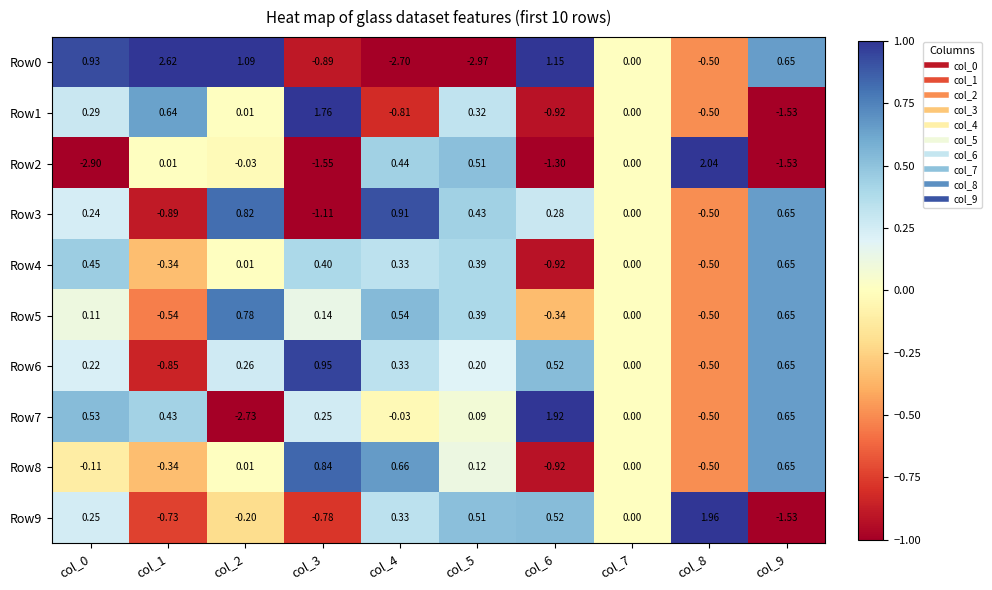

Reading left to right, transcribe all the data shown in this chart.

Row0: col_0=0.9	col_1=2.6	col_2=1.1	col_3=-0.9	col_4=-2.7	col_5=-3.0	col_6=1.1	col_7=0.0	col_8=-0.5	col_9=0.7
Row1: col_0=0.3	col_1=0.6	col_2=0.0	col_3=1.8	col_4=-0.8	col_5=0.3	col_6=-0.9	col_7=0.0	col_8=-0.5	col_9=-1.5
Row2: col_0=-2.9	col_1=0.0	col_2=-0.0	col_3=-1.6	col_4=0.4	col_5=0.5	col_6=-1.3	col_7=0.0	col_8=2.0	col_9=-1.5
Row3: col_0=0.2	col_1=-0.9	col_2=0.8	col_3=-1.1	col_4=0.9	col_5=0.4	col_6=0.3	col_7=0.0	col_8=-0.5	col_9=0.7
Row4: col_0=0.5	col_1=-0.3	col_2=0.0	col_3=0.4	col_4=0.3	col_5=0.4	col_6=-0.9	col_7=0.0	col_8=-0.5	col_9=0.7
Row5: col_0=0.1	col_1=-0.5	col_2=0.8	col_3=0.1	col_4=0.5	col_5=0.4	col_6=-0.3	col_7=0.0	col_8=-0.5	col_9=0.7
Row6: col_0=0.2	col_1=-0.8	col_2=0.3	col_3=0.9	col_4=0.3	col_5=0.2	col_6=0.5	col_7=0.0	col_8=-0.5	col_9=0.7
Row7: col_0=0.5	col_1=0.4	col_2=-2.7	col_3=0.2	col_4=-0.0	col_5=0.1	col_6=1.9	col_7=0.0	col_8=-0.5	col_9=0.7
Row8: col_0=-0.1	col_1=-0.3	col_2=0.0	col_3=0.8	col_4=0.7	col_5=0.1	col_6=-0.9	col_7=0.0	col_8=-0.5	col_9=0.7
Row9: col_0=0.2	col_1=-0.7	col_2=-0.2	col_3=-0.8	col_4=0.3	col_5=0.5	col_6=0.5	col_7=0.0	col_8=2.0	col_9=-1.5